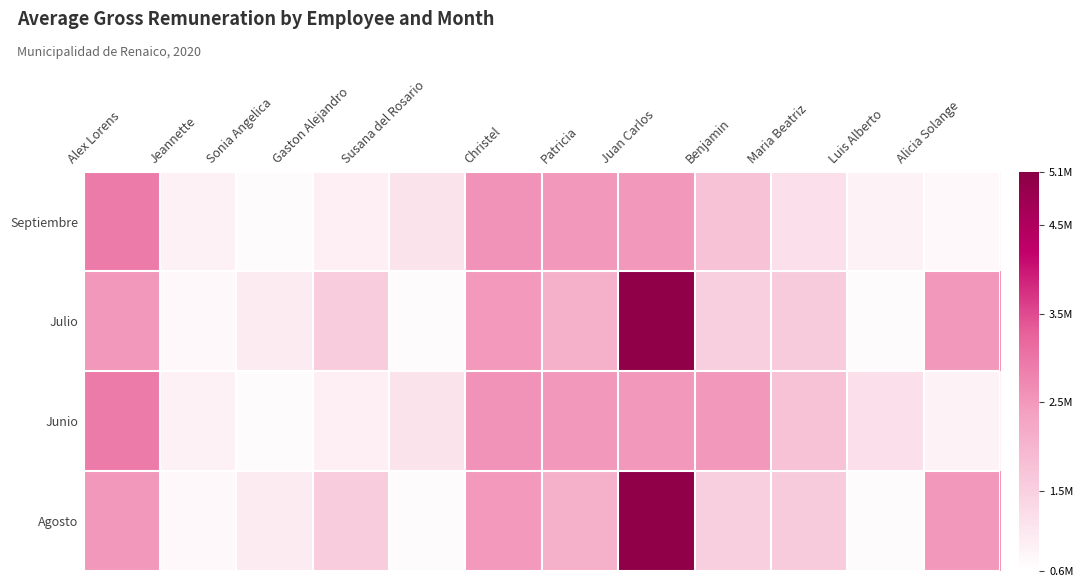

What is the difference between the highest and lowest values at Jeannette?

130893